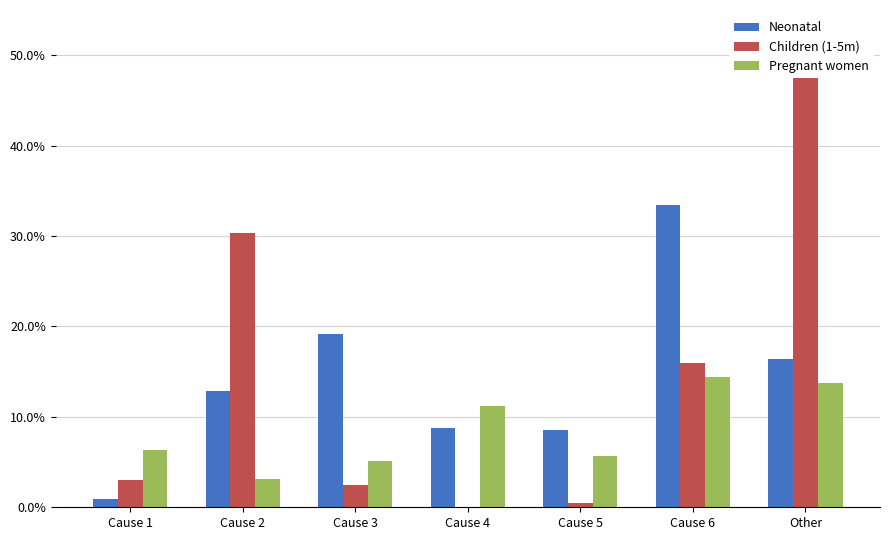

Rank the series by their maximum value, from highest to lowest.

Children (1-5m), Neonatal, Pregnant women